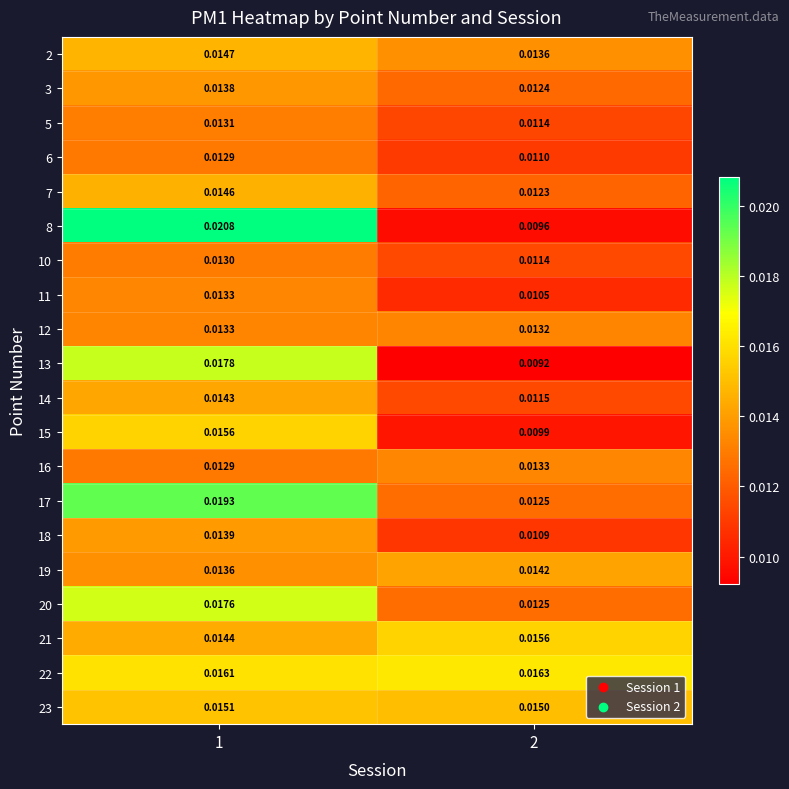

Is the value of 10 at 2 greater than the value of 21 at 1?

No